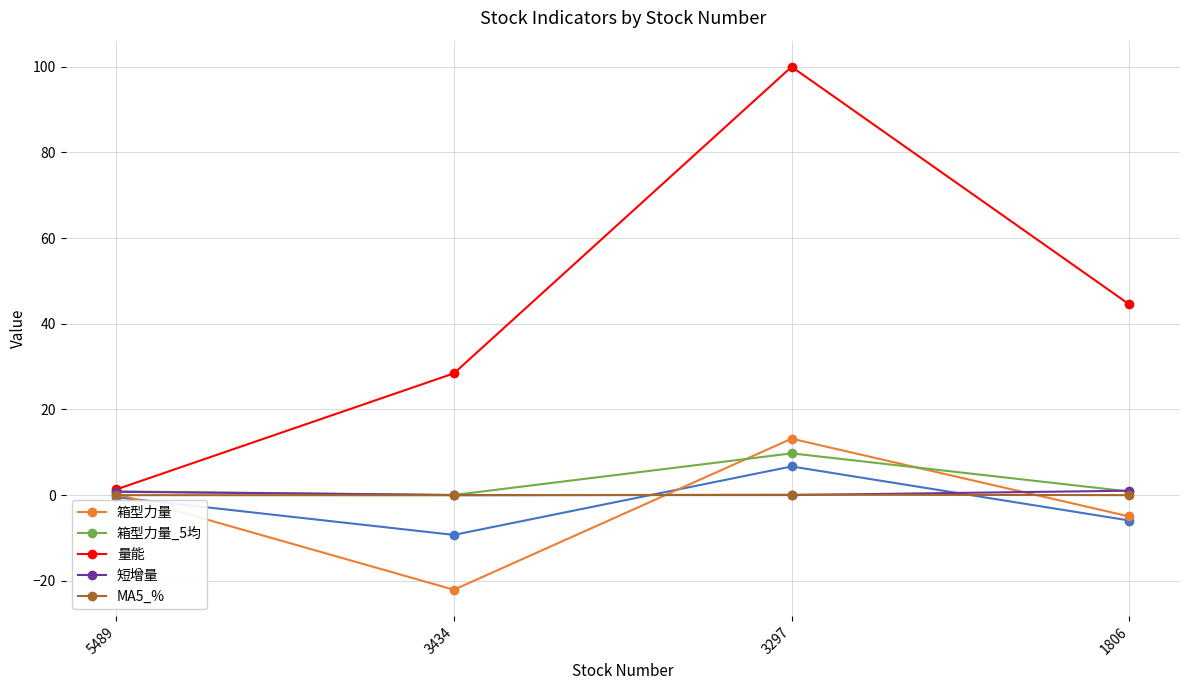

At which category does the chart reach its minimum across all series?

3434